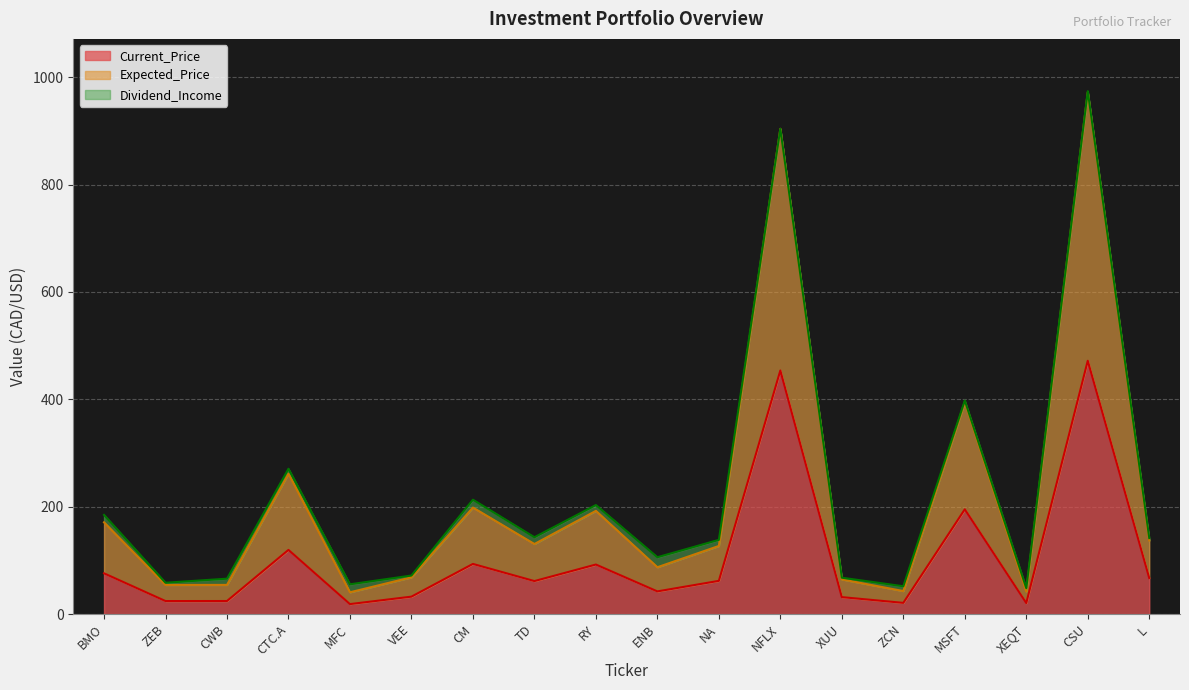

Is it true that Current_Price equals 133.4 at RY?

False